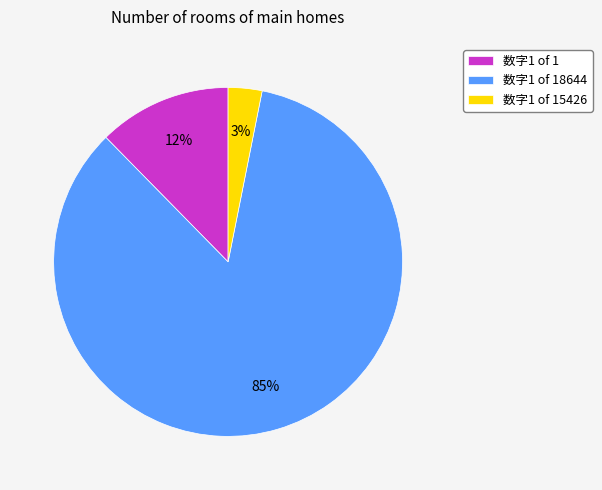

Which slice is the largest?

数字1 of 18644